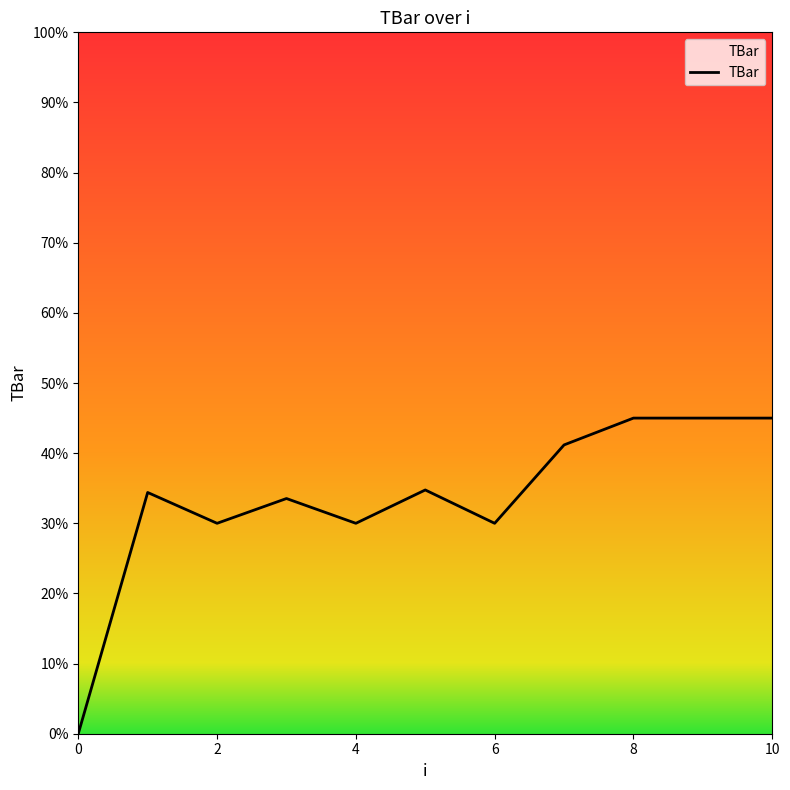

What is the difference between the maximum and minimum values?

45.0